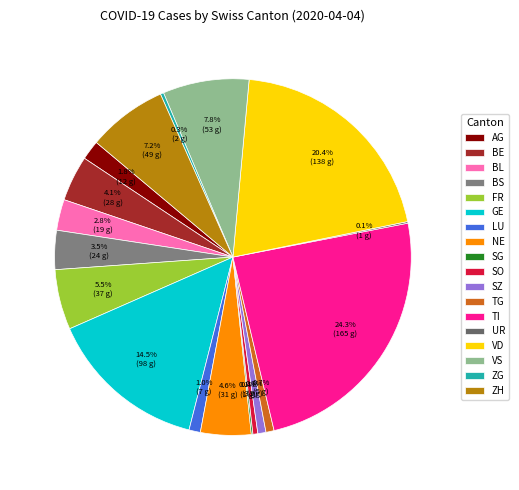

True or false: GE accounts for 4% of the total.

False